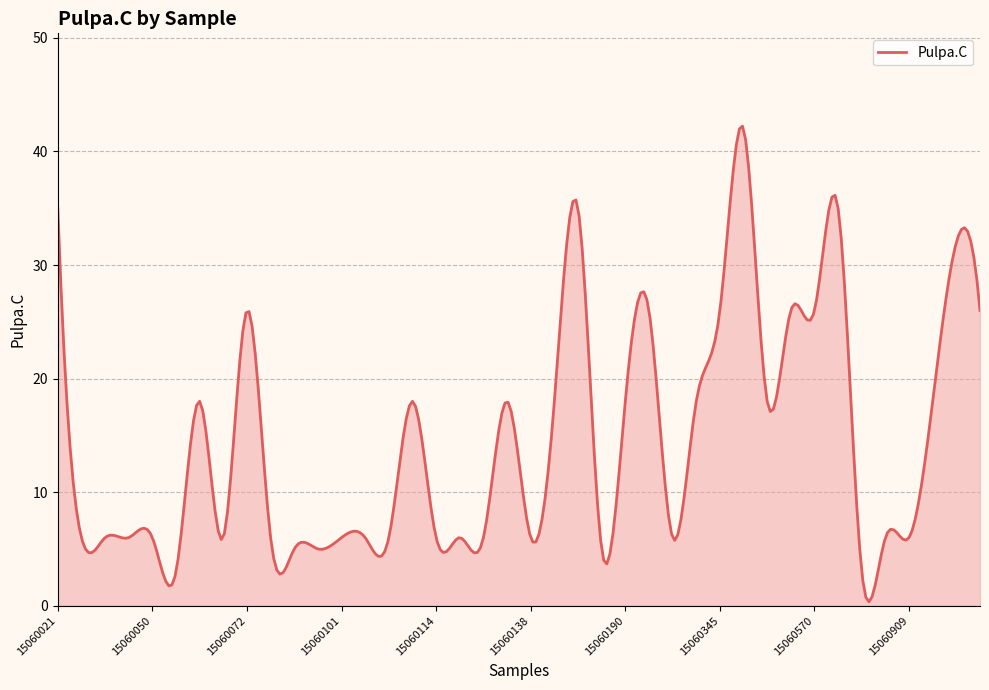

What is the average value?

14.5